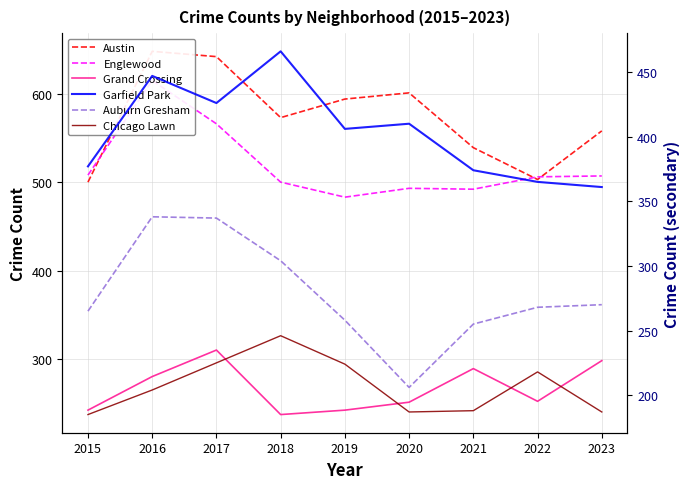

Reading left to right, list all the values displayed in this chart.

Austin: 500	648	642	573	594	601	539	503	558
Englewood: 508	615	566	500	483	493	492	506	507
Grand Crossing: 242	280	310	237	242	251	289	252	298
Garfield Park: 377	447	426	466	406	410	374	365	361
Auburn Gresham: 265	338	337	304	258	206	255	268	270
Chicago Lawn: 185	204	225	246	224	187	188	218	187